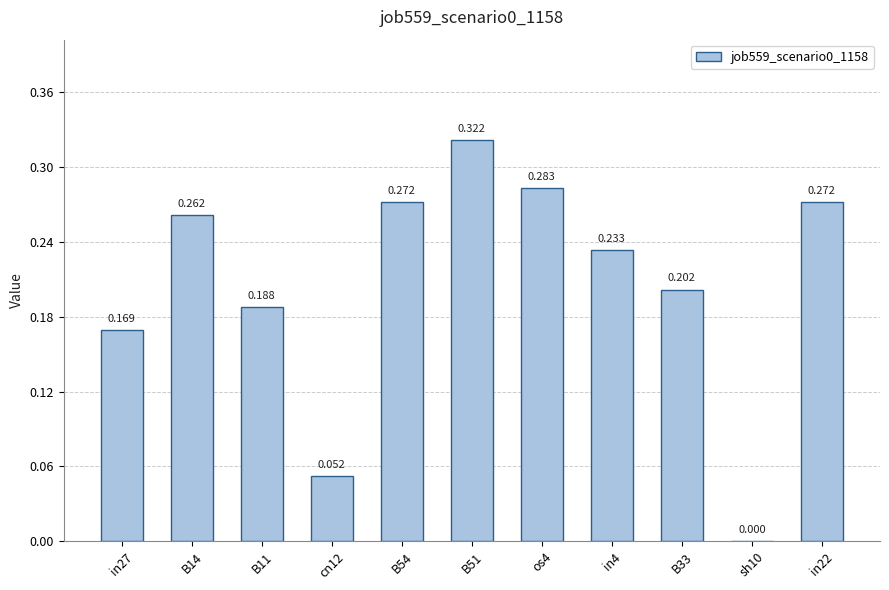

List the labels in order of value, largest first.

B51, os4, B54, in22, B14, in4, B33, B11, in27, cn12, sh10